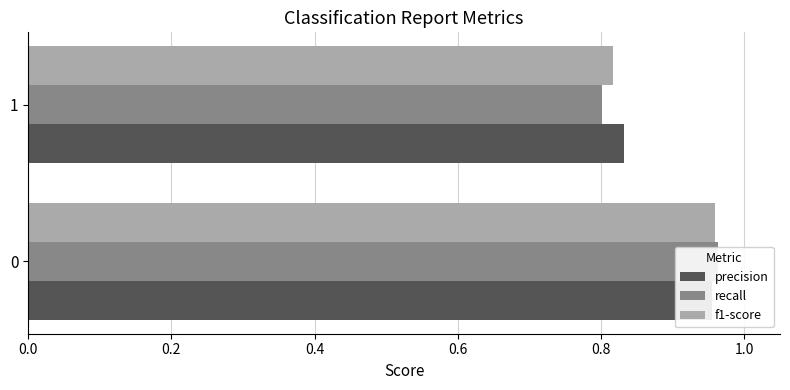

What is the sum of all precision values?

1.8